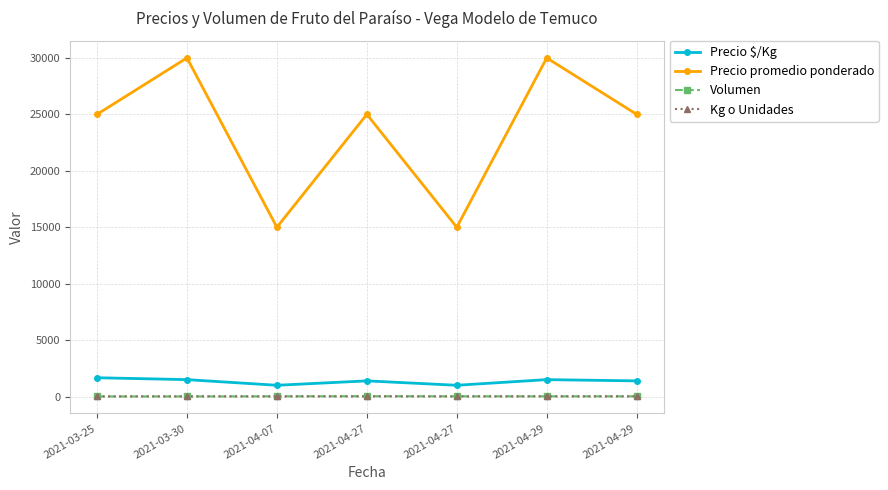

How many lines are shown in the chart?

4